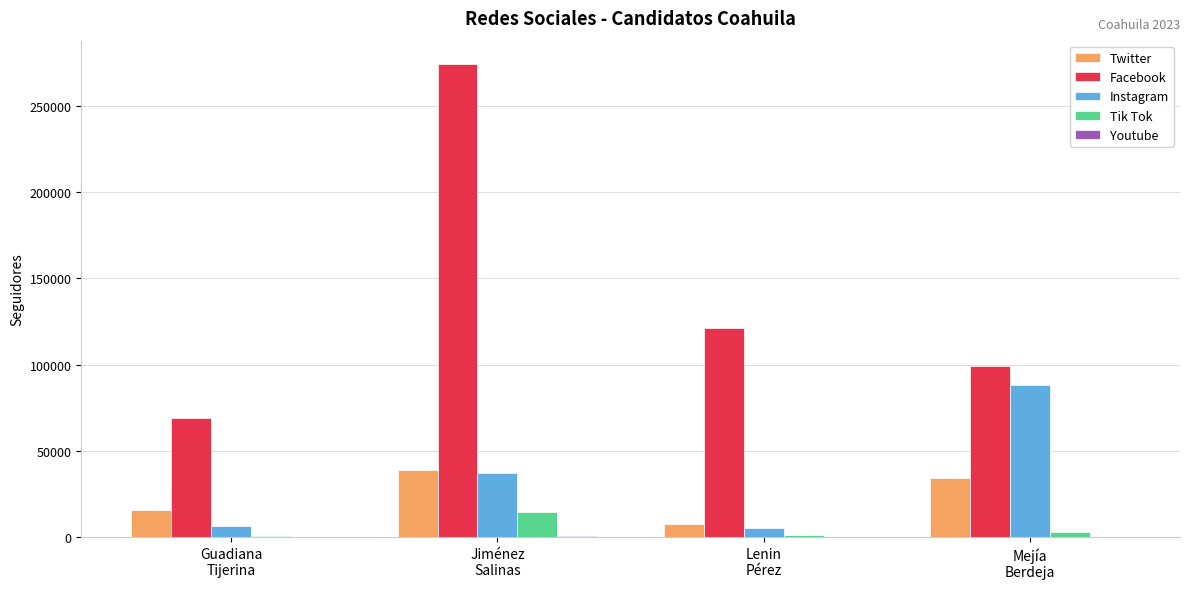

Is it true that Facebook equals 99000 at Mejía
Berdeja?

True